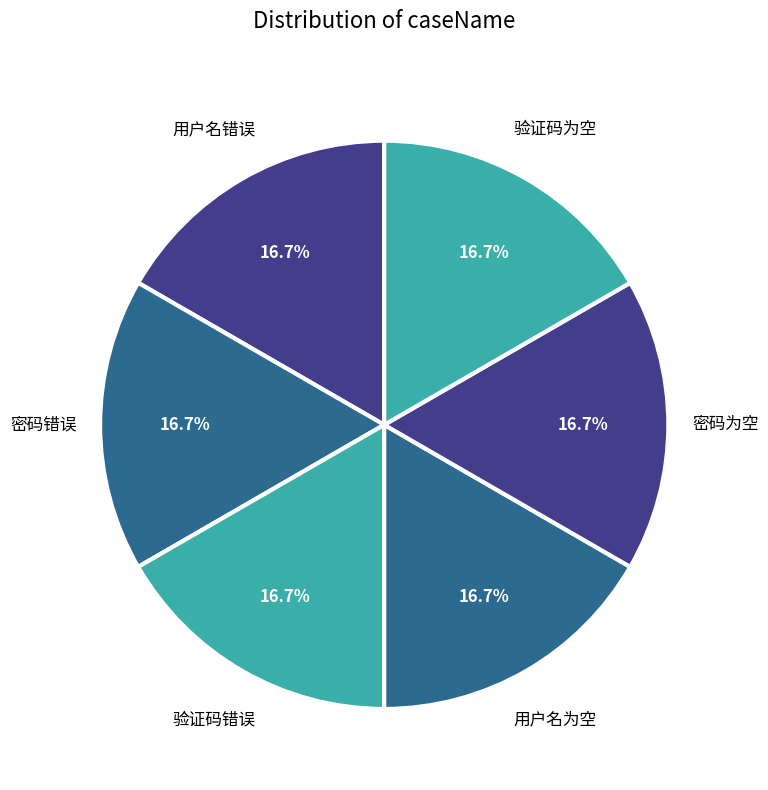

How many segments does this pie chart have?

6